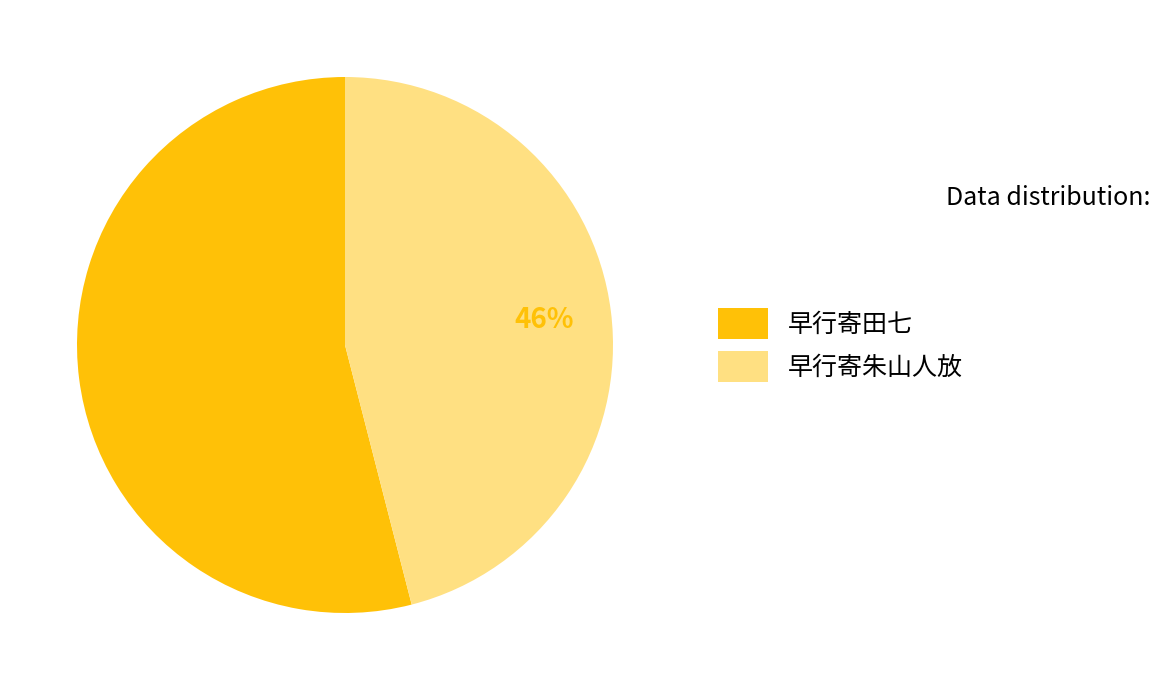

Which has a higher value, 早行寄朱山人放 or 早行寄田七?

早行寄田七